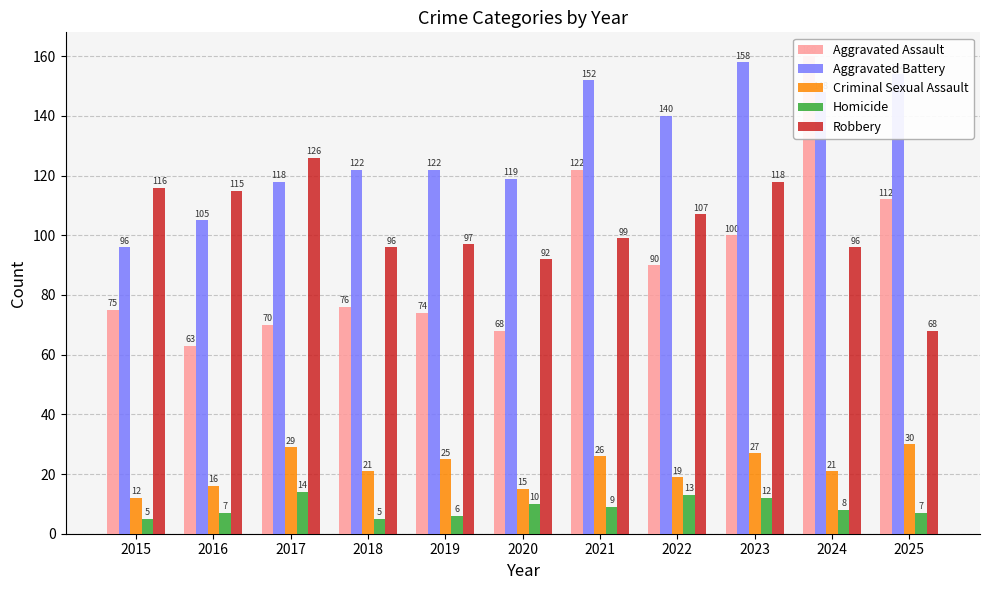

Which category has the highest value in the Robbery series?

2017